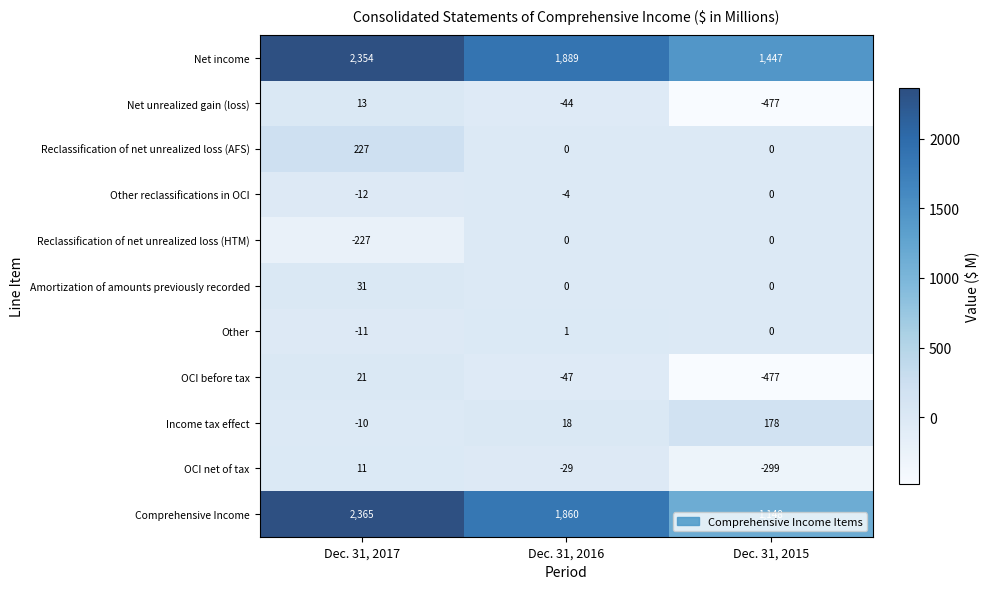

At which category does the chart reach its peak across all series?

Dec. 31, 2017